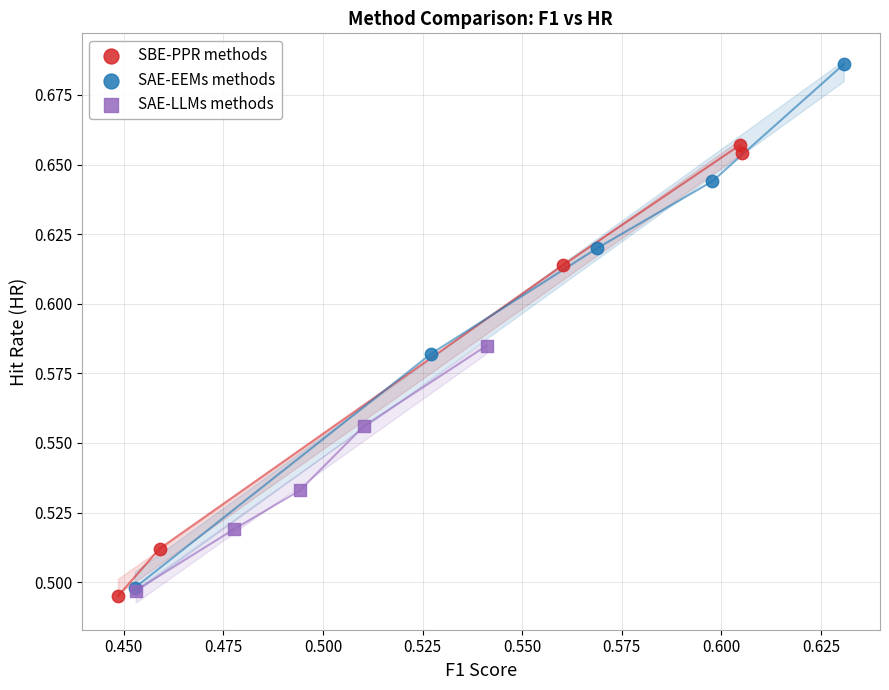

Which series has the largest Y range (max minus min)?

SAE-EEMs methods